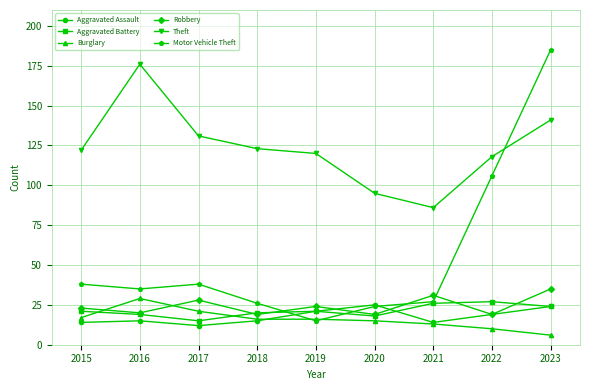

Count the number of data series in this chart.

6